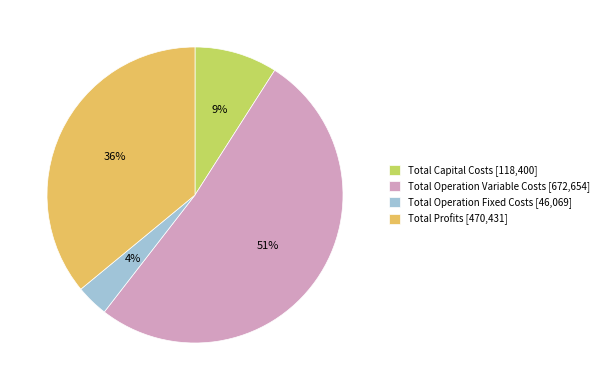

True or false: Total Capital Costs accounts for 9% of the total.

True